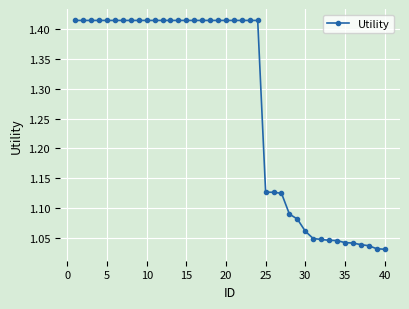

What is the difference between the second highest and second lowest values?

0.4